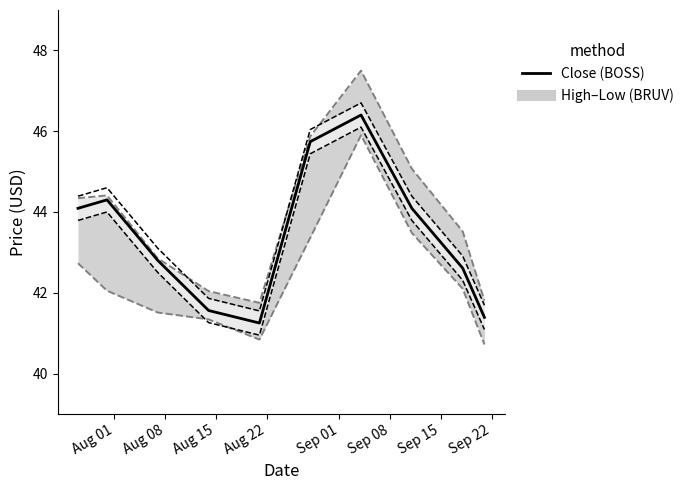

Is it true that High equals 10.2 at 8?

False